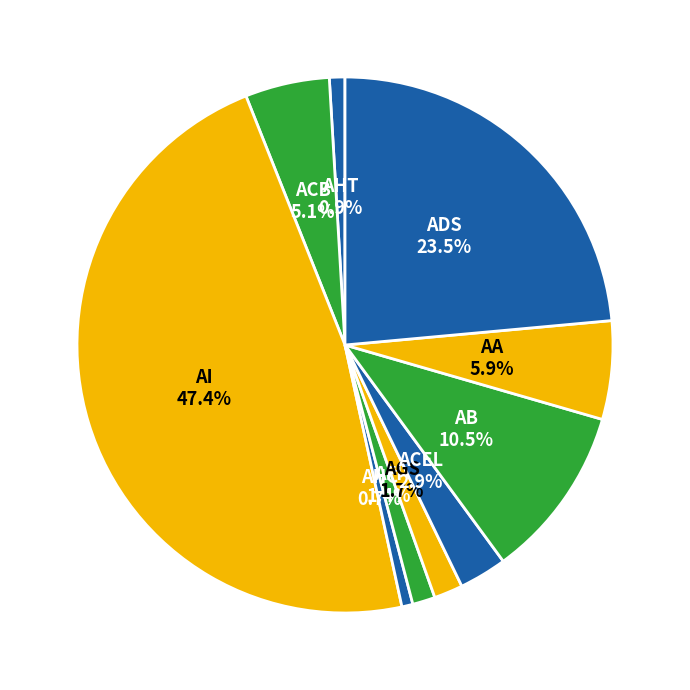

Is AGS the majority of the pie?

No